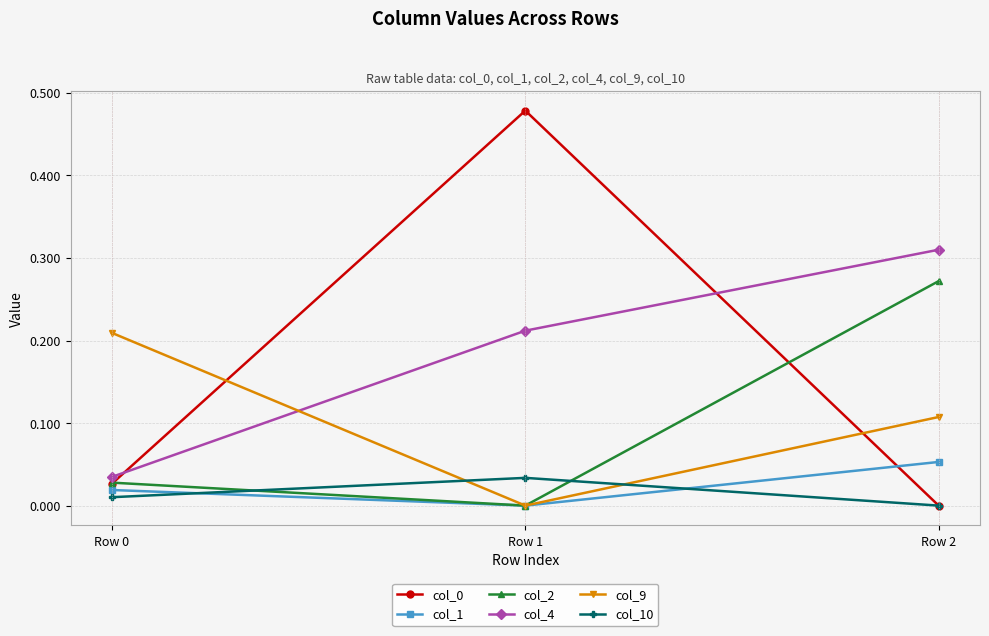

Which label corresponds to the largest value in the chart?

Row 1